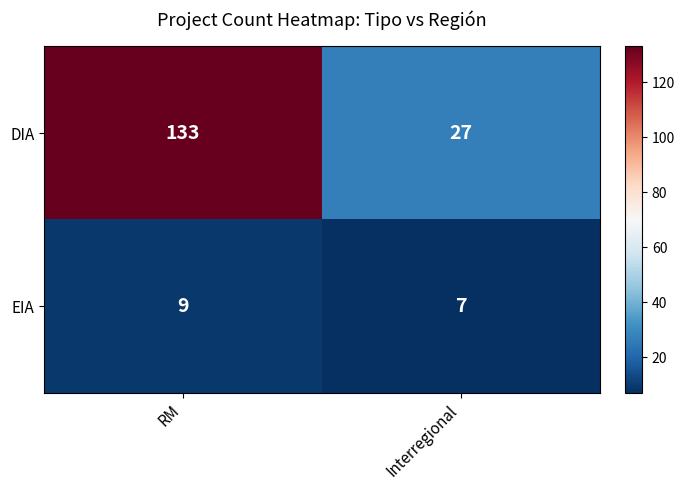

At which label does DIA reach its minimum?

Interregional